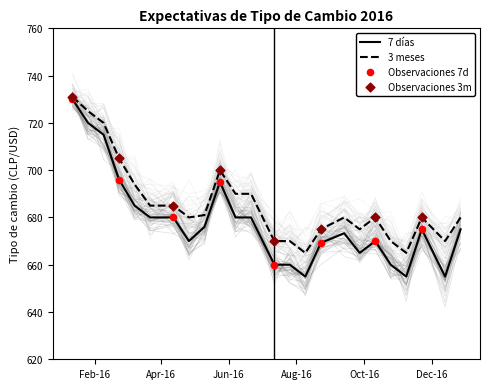

What is the total value across all series at 08-11-2016?

1320.0